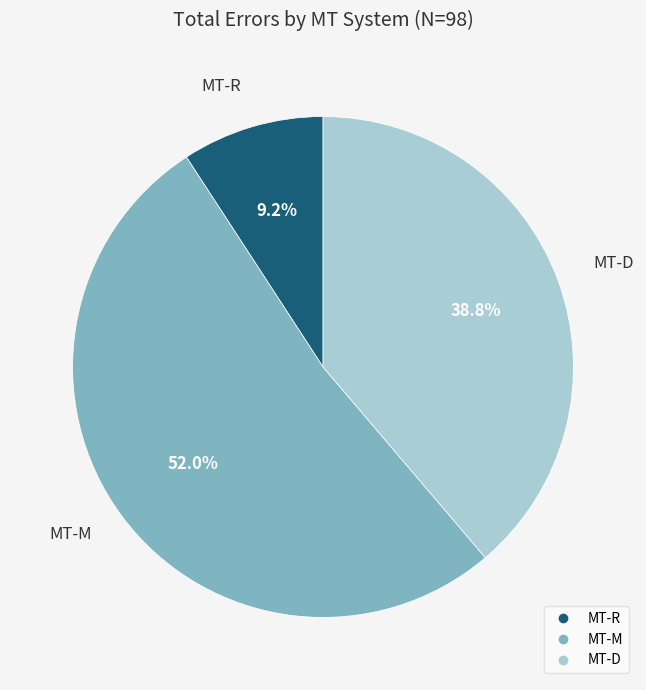

To the nearest percent, what is the difference between the MT-D and MT-R slice percentages?

30%